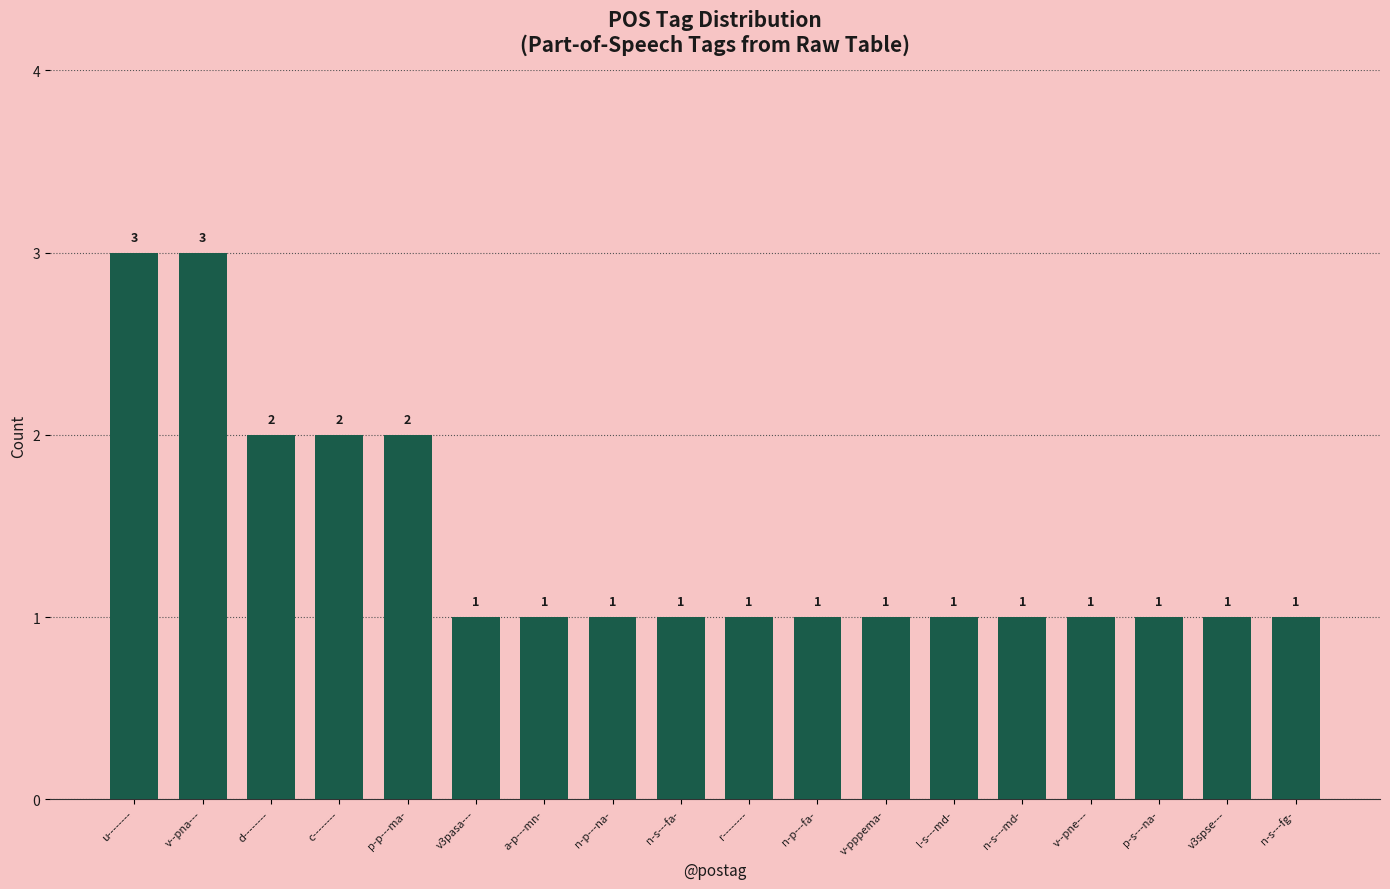

How many bars are there in total?

18